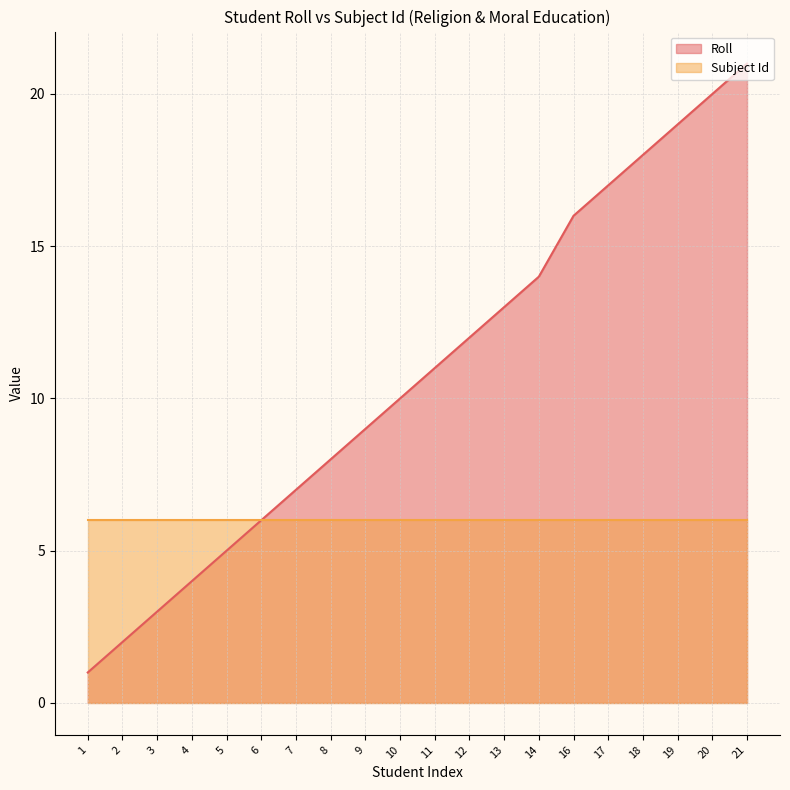

Which category has the highest value across all series?

21